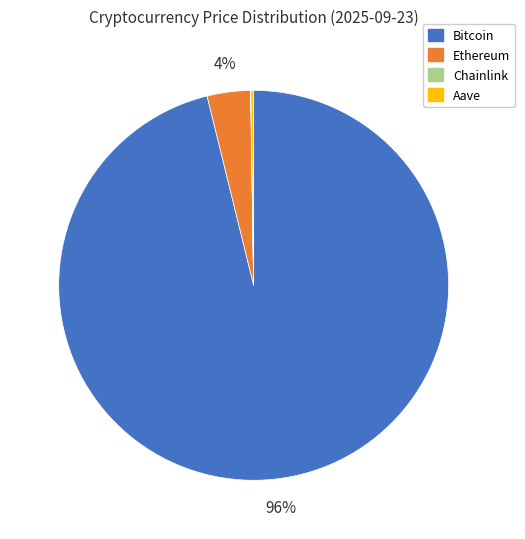

Which slice is the largest?

Bitcoin